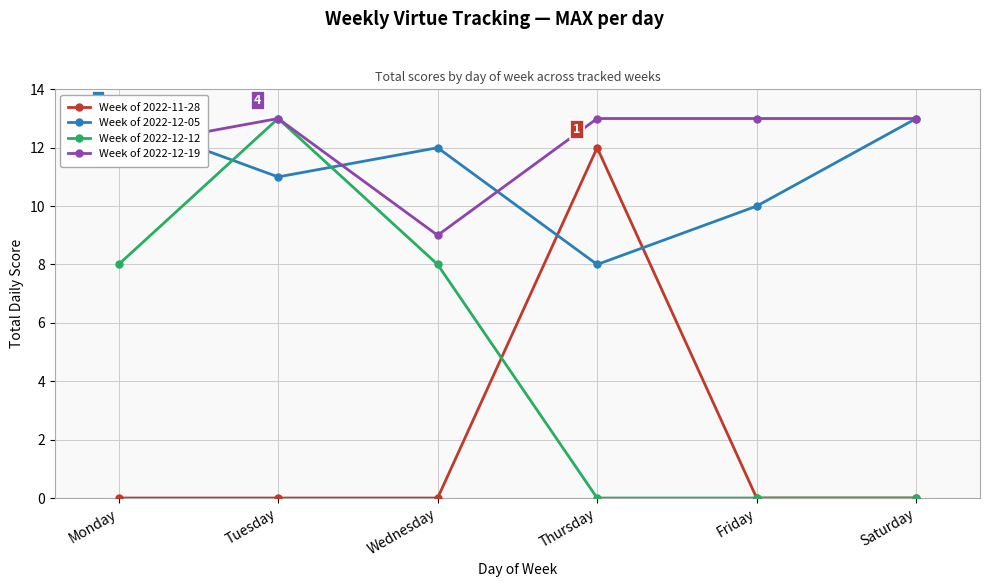

Between Monday and Friday, which is larger?

Monday